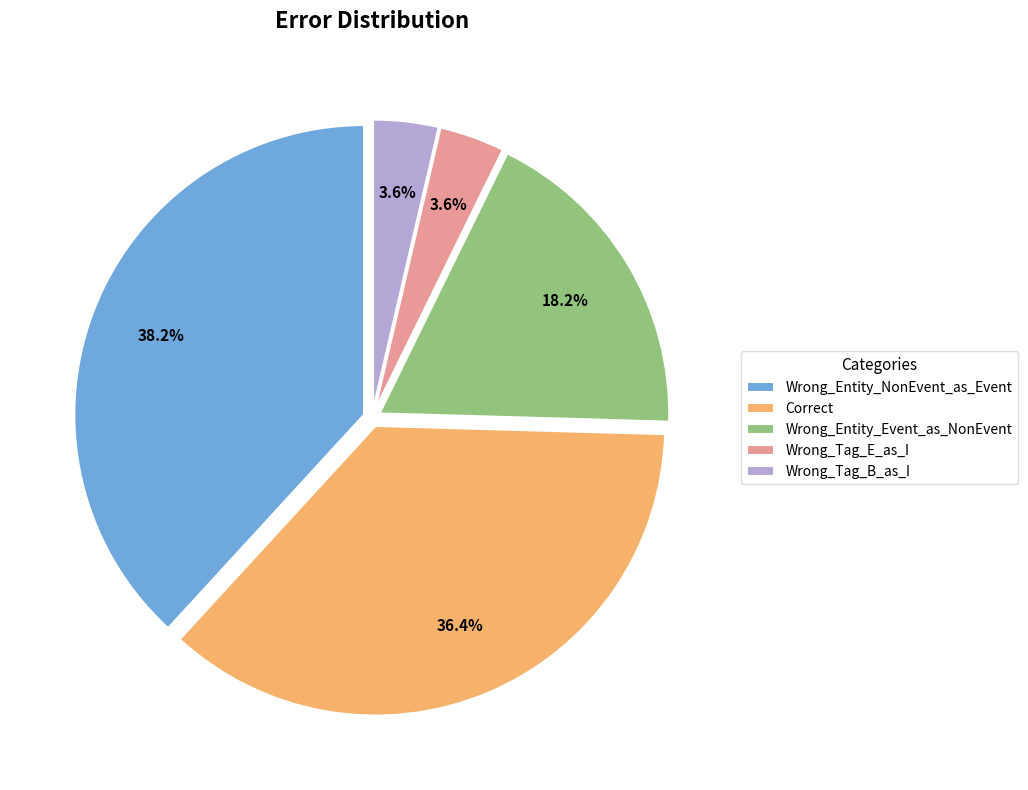

Which has a higher value, Wrong_Entity_Event_as_NonEvent or Wrong_Tag_E_as_I?

Wrong_Entity_Event_as_NonEvent